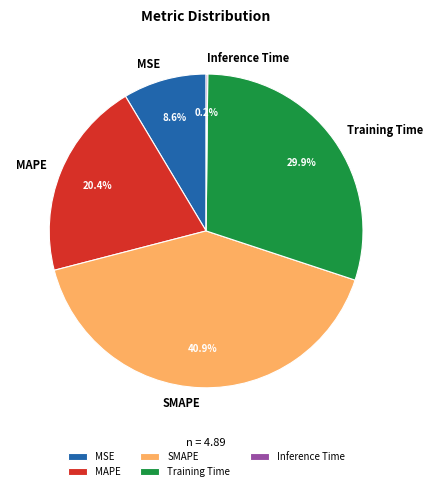

To the nearest percent, what is the average slice percentage?

20%